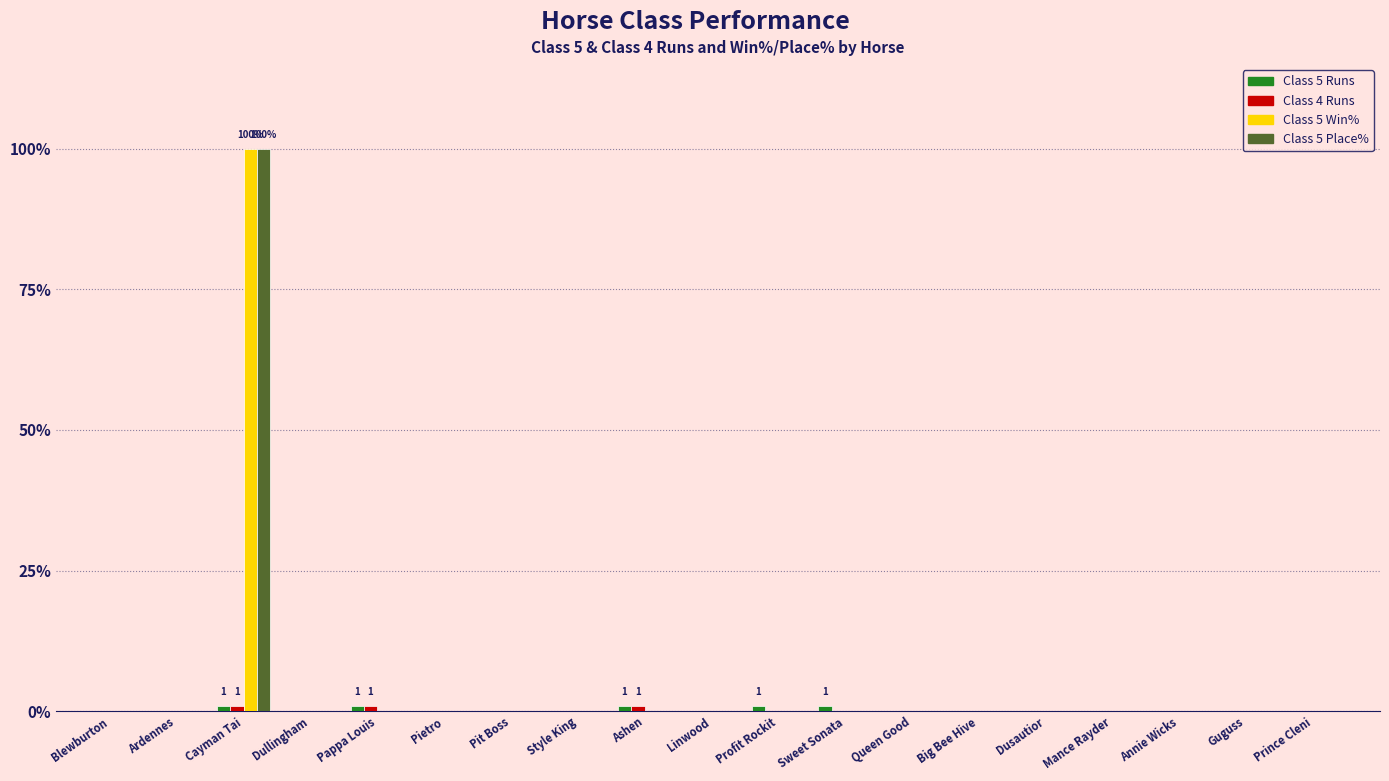

The Class 5 Place% series shows 35 at Queen Good. True or false?

False